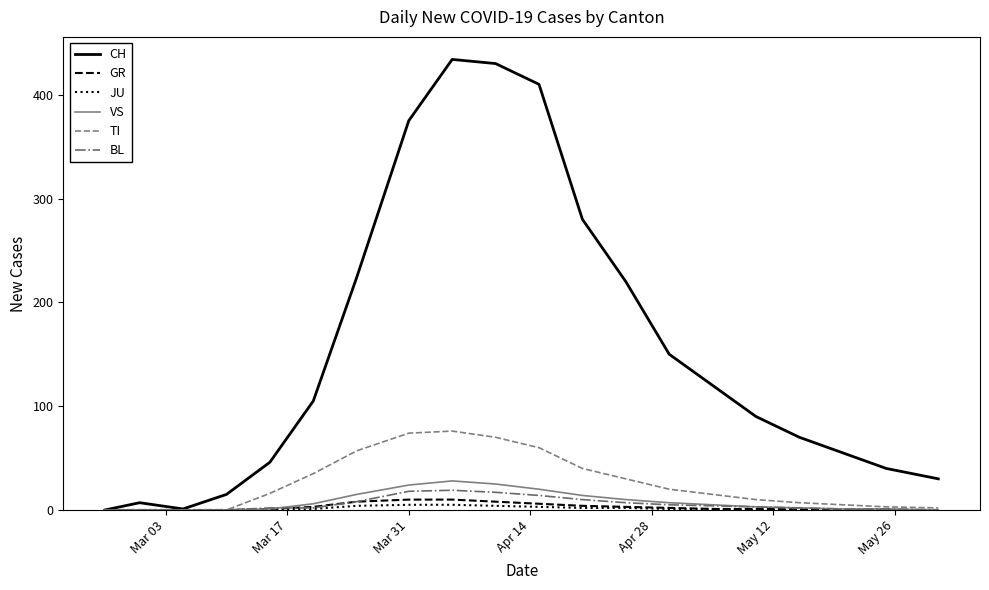

What is the maximum value for GR?

10